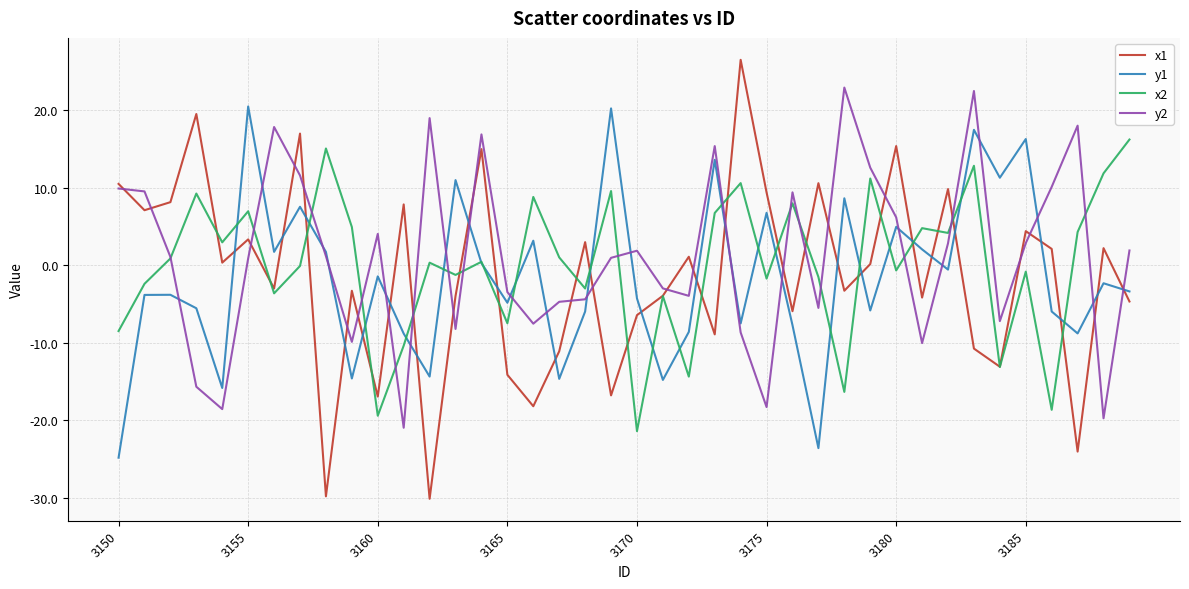

Which series has the widest spread of values?

x1